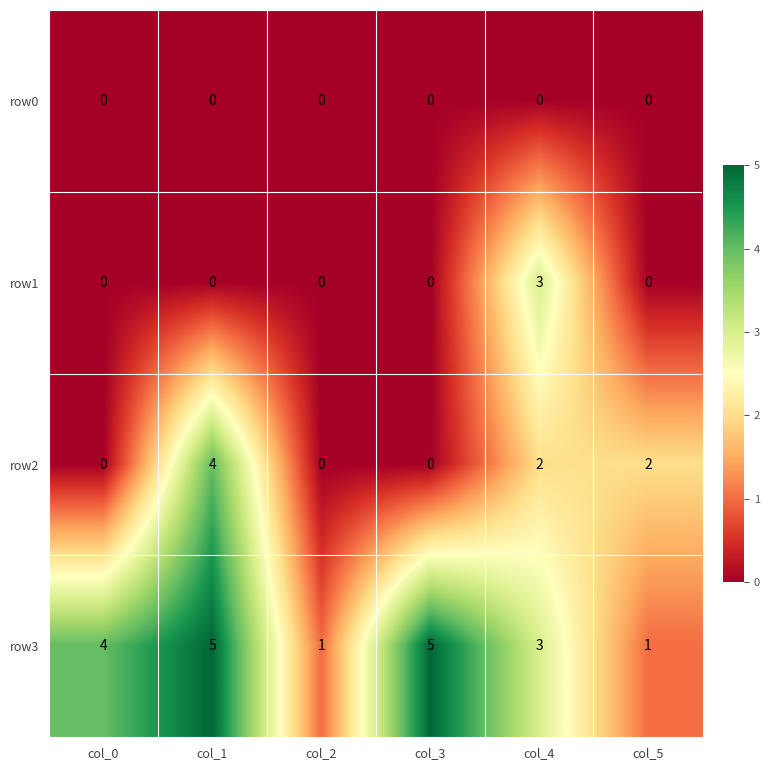

What is the difference between the highest and lowest values at col_1?

5